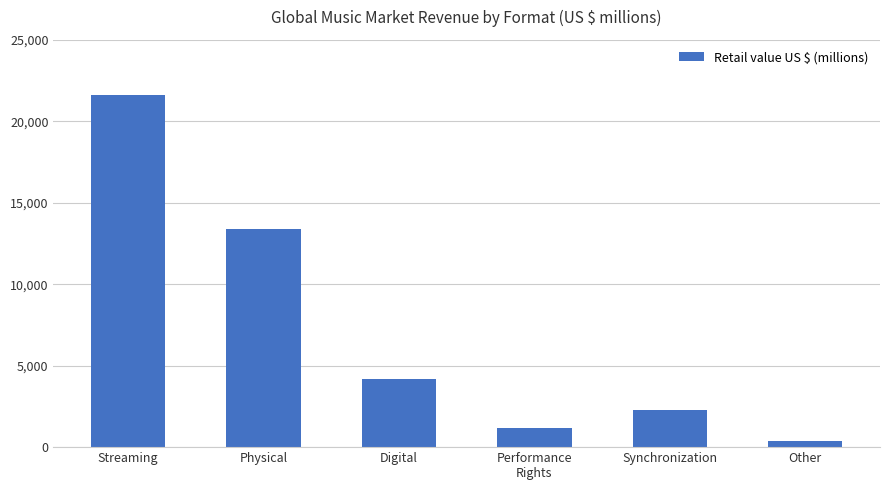

True or false: the data shows 3477 at Synchronization.

False